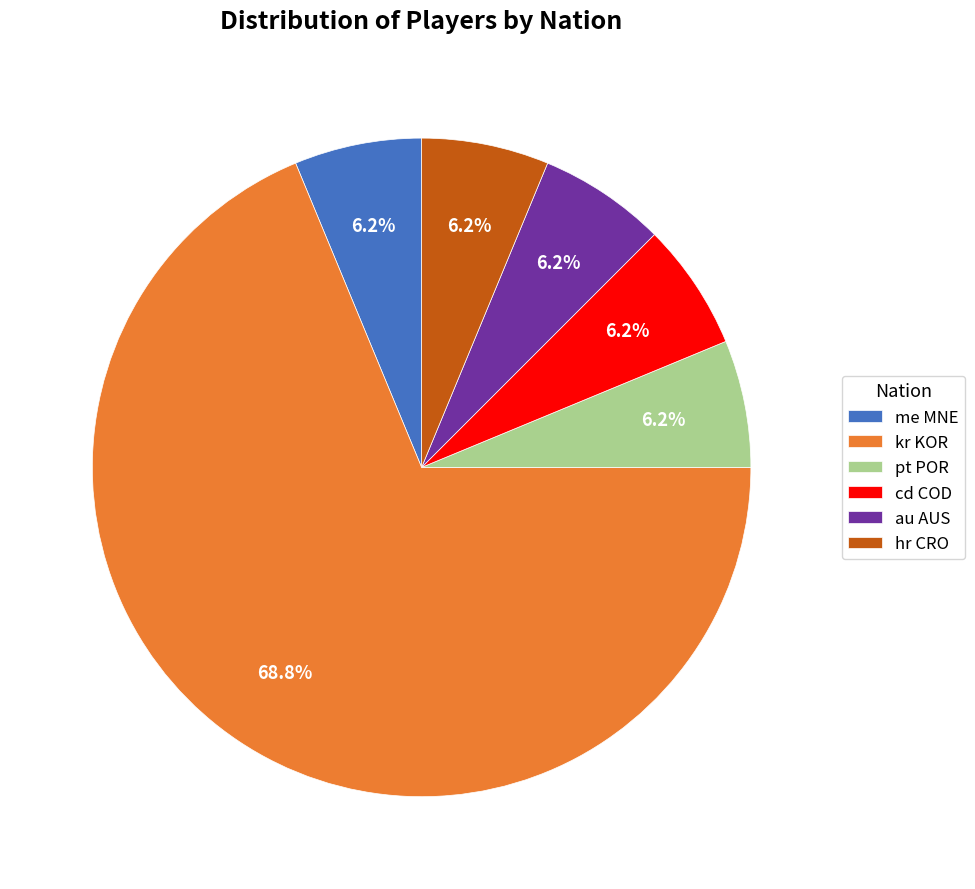

Approximately how many times larger is the value at me MNE compared to cd COD?

1.0